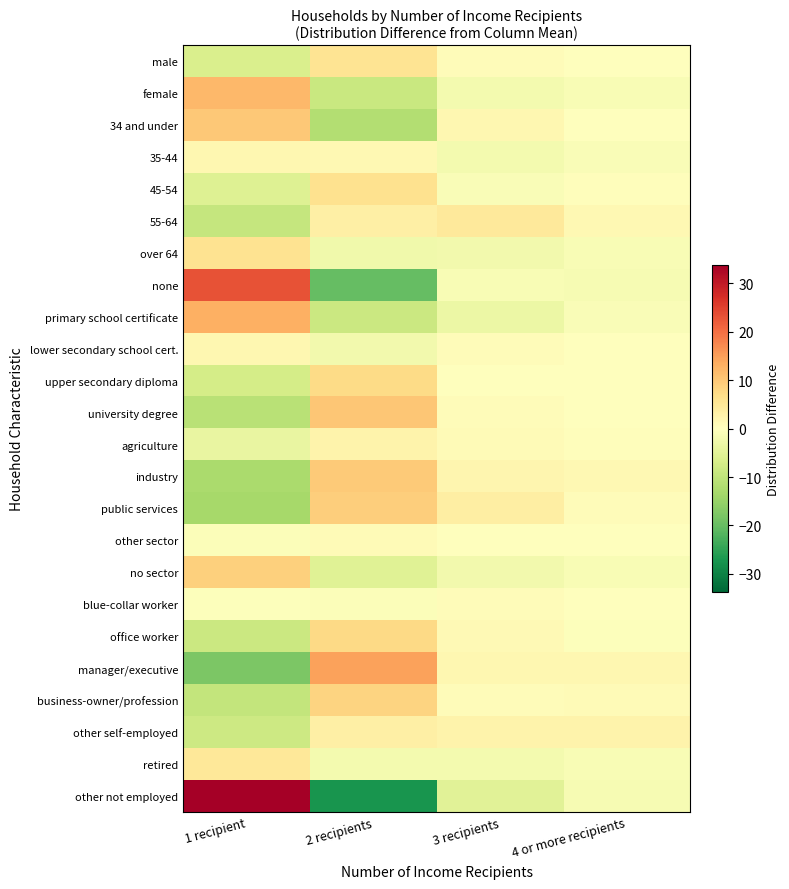

Reading right to left, transcribe all the data shown in this chart.

male: 4 or more recipients=0.2	3 recipients=0.7	2 recipients=5.6	1 recipient=-6.5
female: 4 or more recipients=-1.1	3 recipients=-2.1	2 recipients=-8.8	1 recipient=12.0
34 and under: 4 or more recipients=0.1	3 recipients=1.8	2 recipients=-11.8	1 recipient=9.9
35-44: 4 or more recipients=-1.0	3 recipients=-2.1	2 recipients=1.4	1 recipient=1.7
45-54: 4 or more recipients=0.3	3 recipients=-0.8	2 recipients=6.2	1 recipient=-5.7
55-64: 4 or more recipients=1.5	3 recipients=4.6	2 recipients=3.2	1 recipient=-9.2
over 64: 4 or more recipients=-1.2	3 recipients=-2.2	2 recipients=-2.6	1 recipient=6.0
none: 4 or more recipients=-1.5	3 recipients=-1.3	2 recipients=-20.3	1 recipient=23.1
primary school certificate: 4 or more recipients=-1.0	3 recipients=-3.3	2 recipients=-8.7	1 recipient=13.0
lower secondary school cert.: 4 or more recipients=-0.1	3 recipients=0.6	2 recipients=-2.3	1 recipient=1.8
upper secondary diploma: 4 or more recipients=-0.1	3 recipients=-0.0	2 recipients=7.3	1 recipient=-7.2
university degree: 4 or more recipients=0.1	3 recipients=0.6	2 recipients=10.1	1 recipient=-10.8
agriculture: 4 or more recipients=0.4	3 recipients=0.9	2 recipients=2.4	1 recipient=-3.7
industry: 4 or more recipients=1.5	3 recipients=1.9	2 recipients=9.5	1 recipient=-12.8
public services: 4 or more recipients=0.6	3 recipients=3.7	2 recipients=9.1	1 recipient=-13.4
other sector: 4 or more recipients=-0.1	3 recipients=-0.2	2 recipients=0.8	1 recipient=-0.5
no sector: 4 or more recipients=-1.2	3 recipients=-2.3	2 recipients=-5.4	1 recipient=8.9
blue-collar worker: 4 or more recipients=0.2	3 recipients=0.7	2 recipients=-0.6	1 recipient=-0.3
office worker: 4 or more recipients=-0.4	3 recipients=1.2	2 recipients=7.6	1 recipient=-8.5
manager/executive: 4 or more recipients=1.6	3 recipients=1.6	2 recipients=14.5	1 recipient=-17.7
business-owner/profession: 4 or more recipients=0.8	3 recipients=0.7	2 recipients=8.2	1 recipient=-9.7
other self-employed: 4 or more recipients=2.4	3 recipients=2.5	2 recipients=3.2	1 recipient=-8.2
retired: 4 or more recipients=-1.1	3 recipients=-1.9	2 recipients=-2.0	1 recipient=5.0
other not employed: 4 or more recipients=-1.5	3 recipients=-5.1	2 recipients=-27.2	1 recipient=33.8